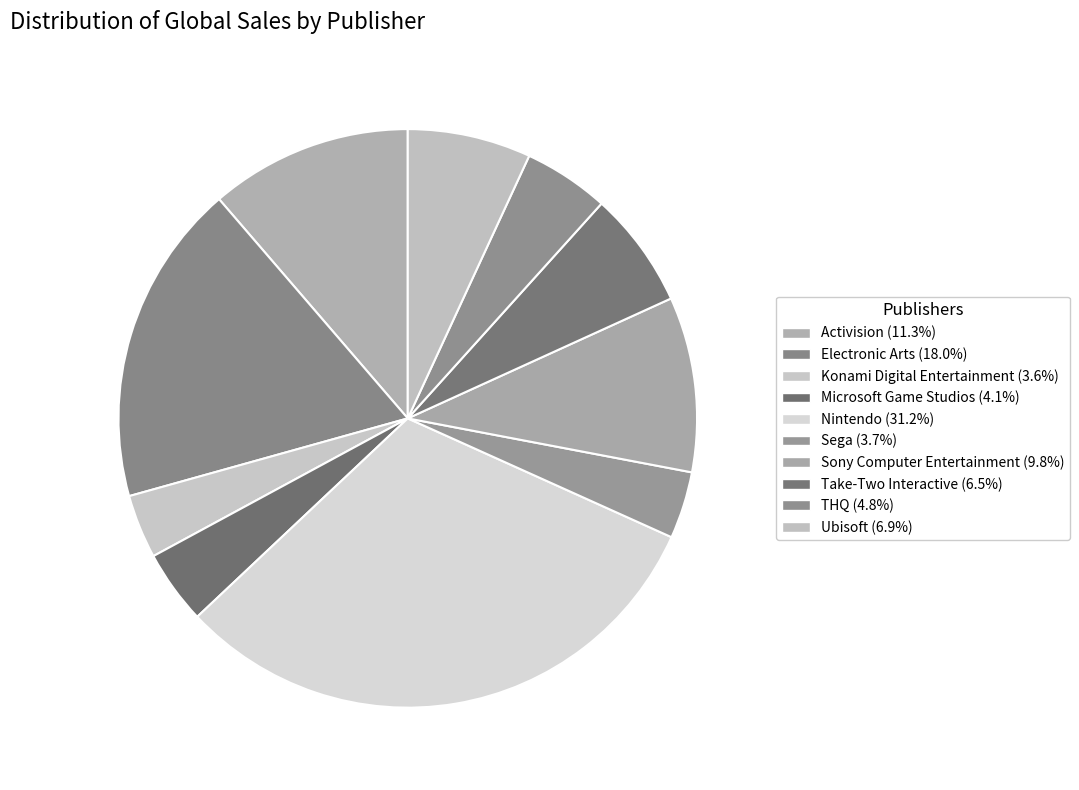

Count the number of slices in the pie.

10